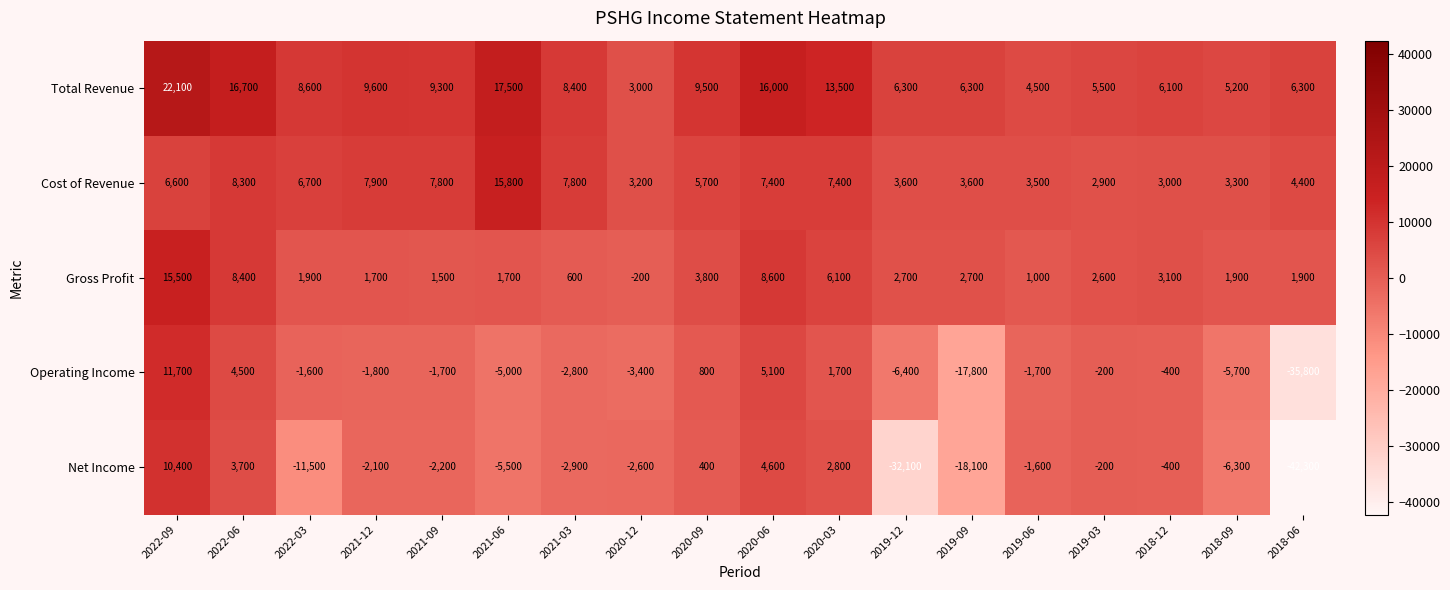

What is the total value across all series at 2022-03?

4100